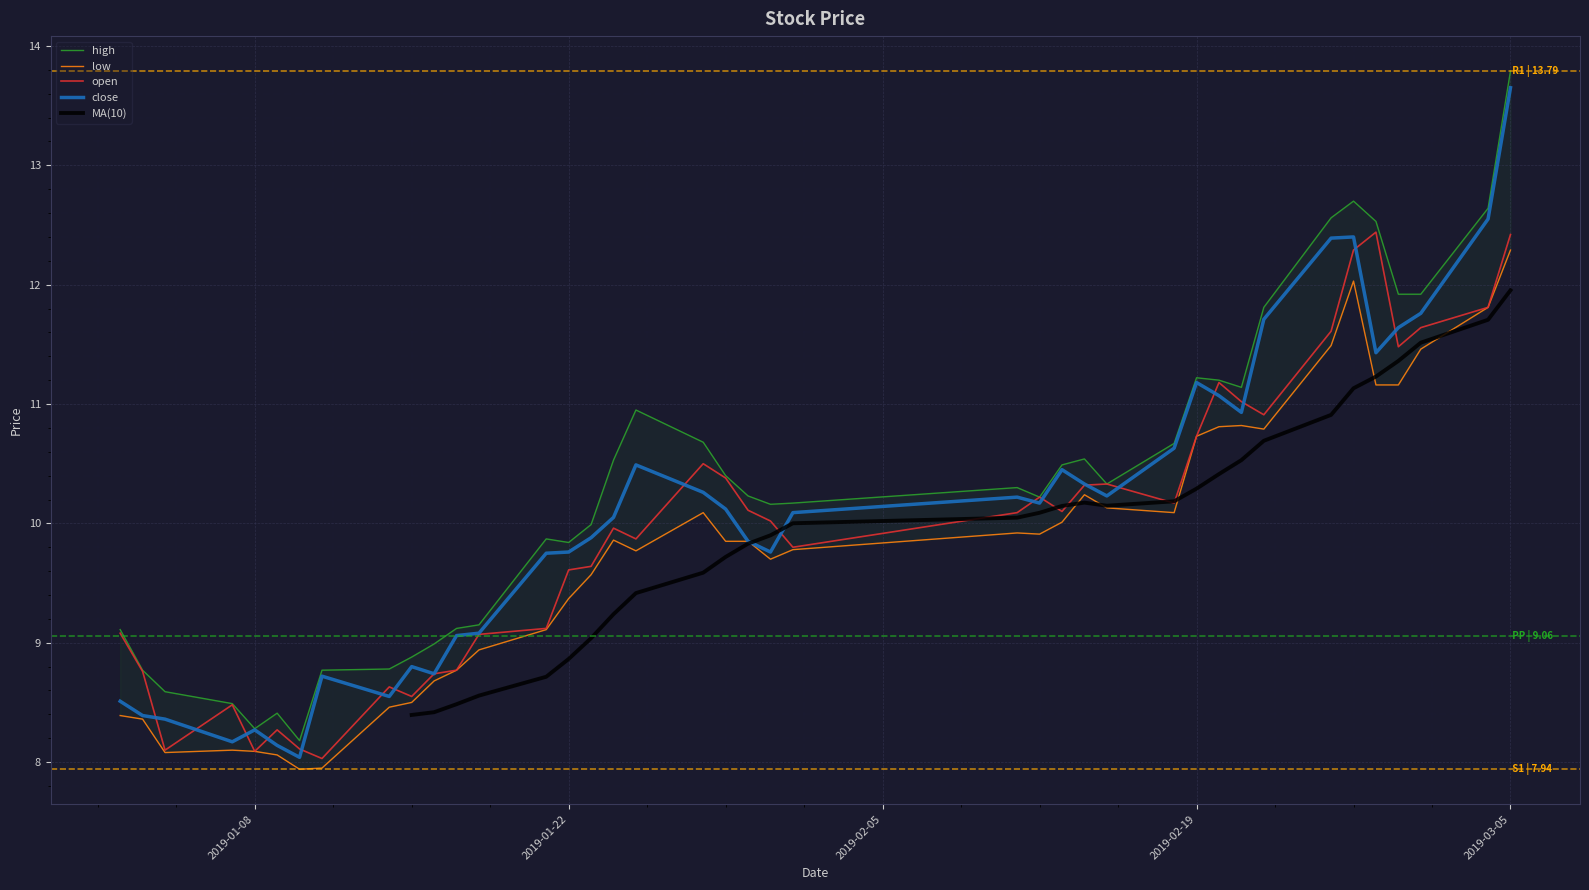

Which series has the largest total across all categories?

high